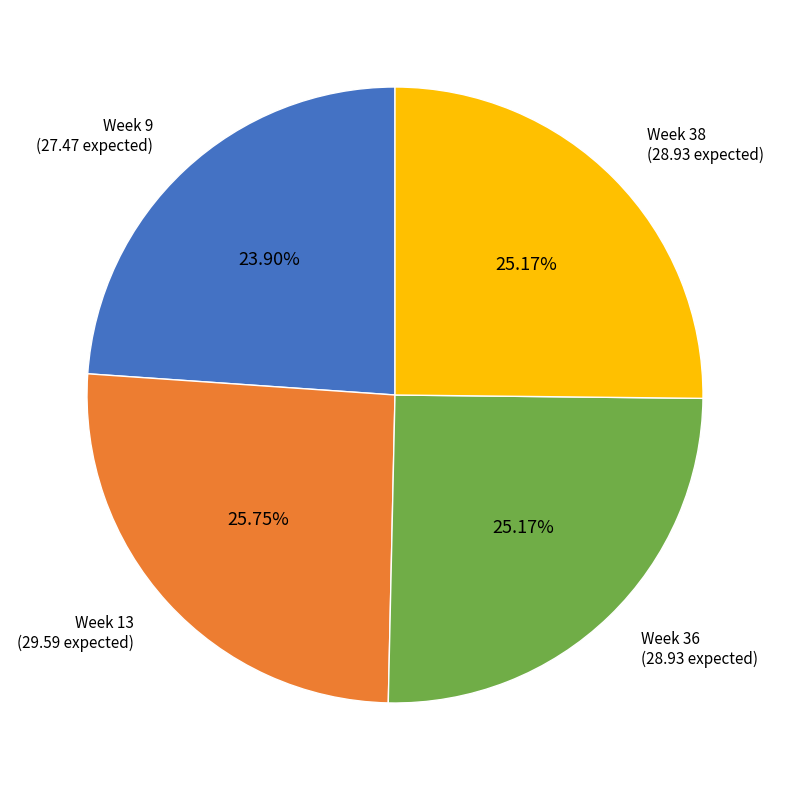

Is there any slice that represents more than half of the pie?

No